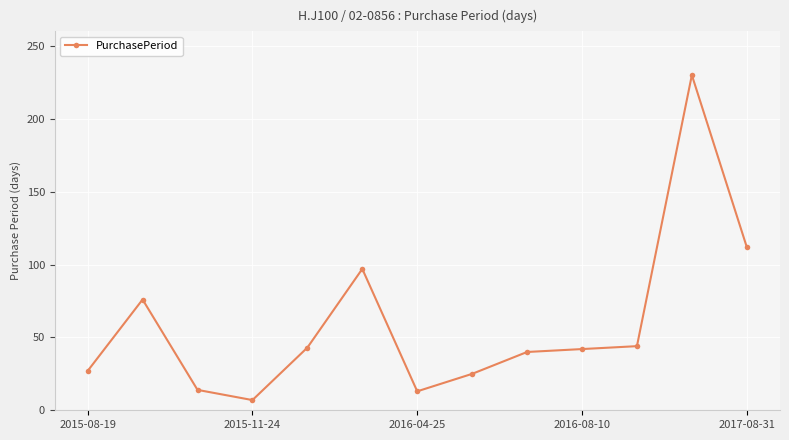

How many lines are shown in the chart?

1